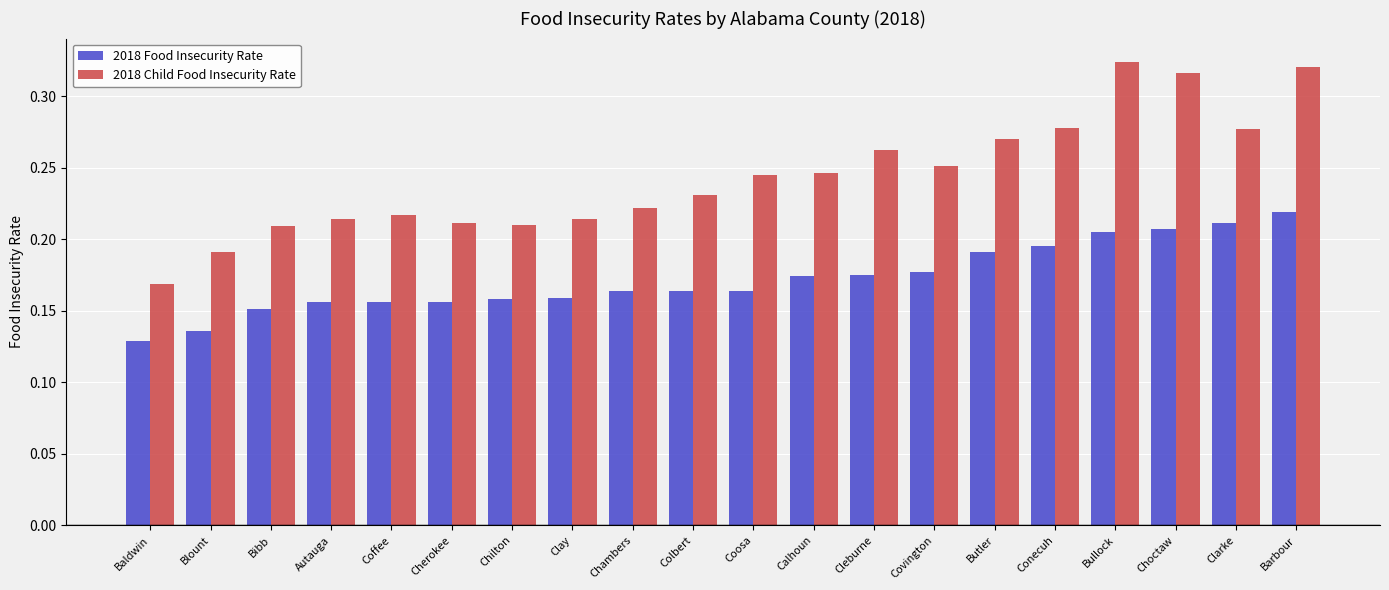

Is it true that 2018 Child Food Insecurity Rate equals 0.4 at Coosa?

False